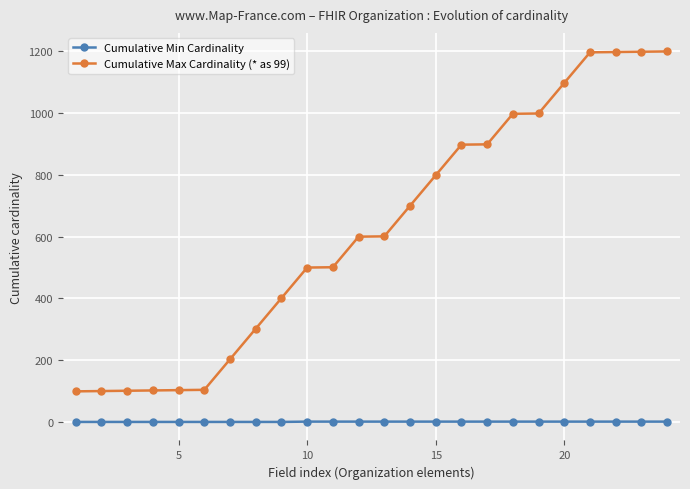

Which series has the widest spread of values?

Cumulative Max Cardinality (* as 99)